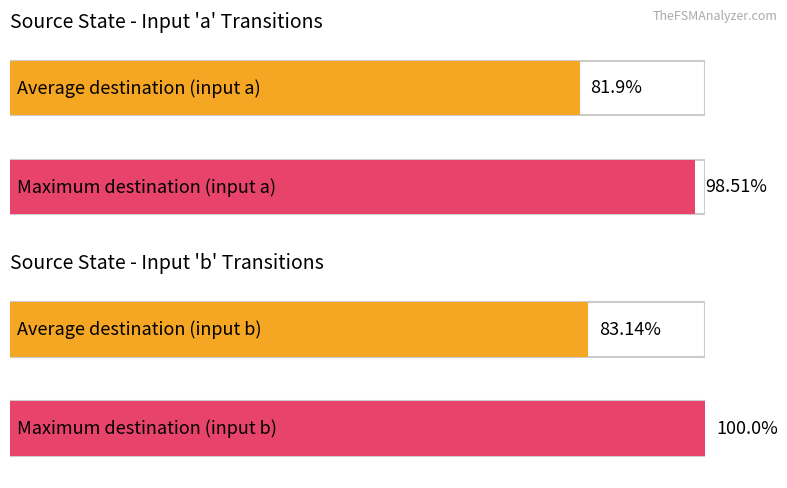

Which series has the widest spread of values?

destination_state_b